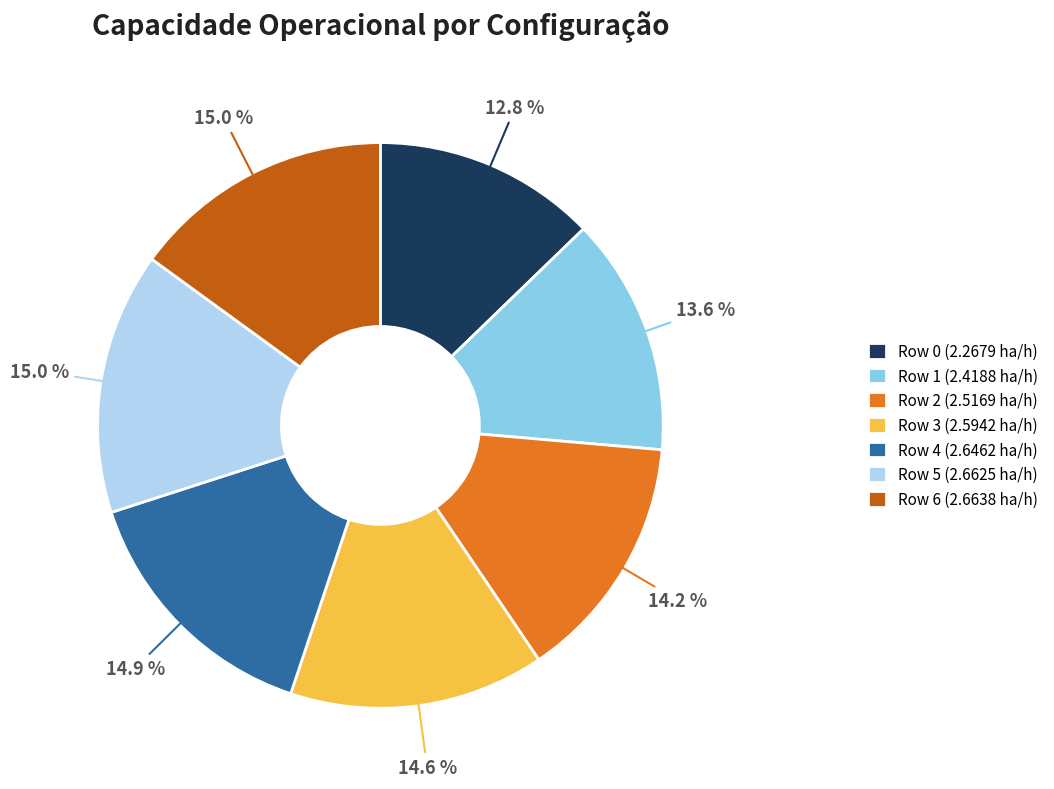

Which has a higher value, Row 0 (2.2679 ha/h) or Row 4 (2.6462 ha/h)?

Row 4 (2.6462 ha/h)